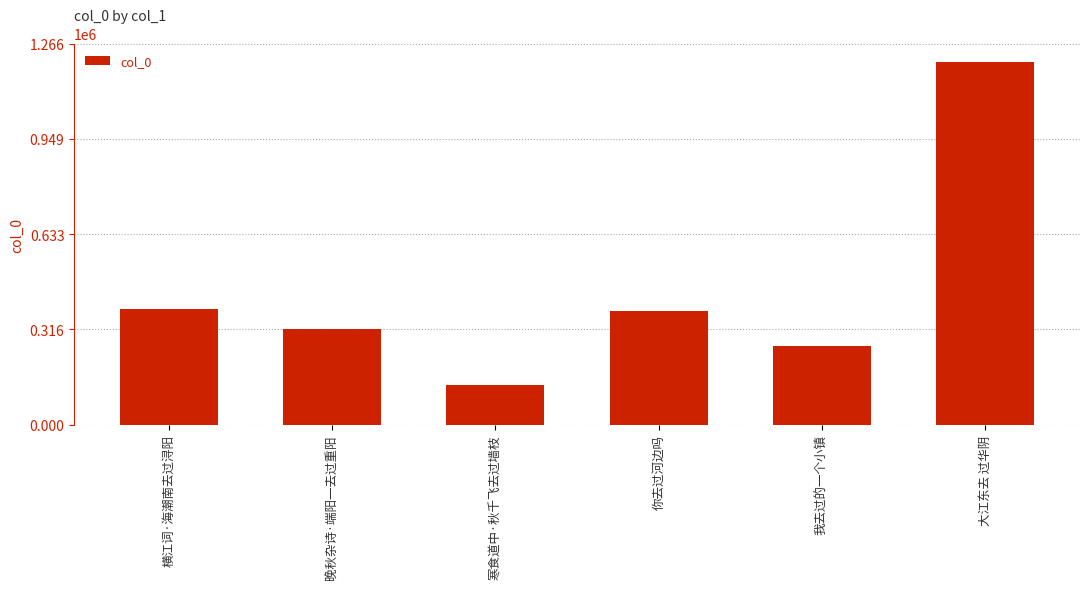

What is the label of the 6th bar from the left?

大江东去 过华阴